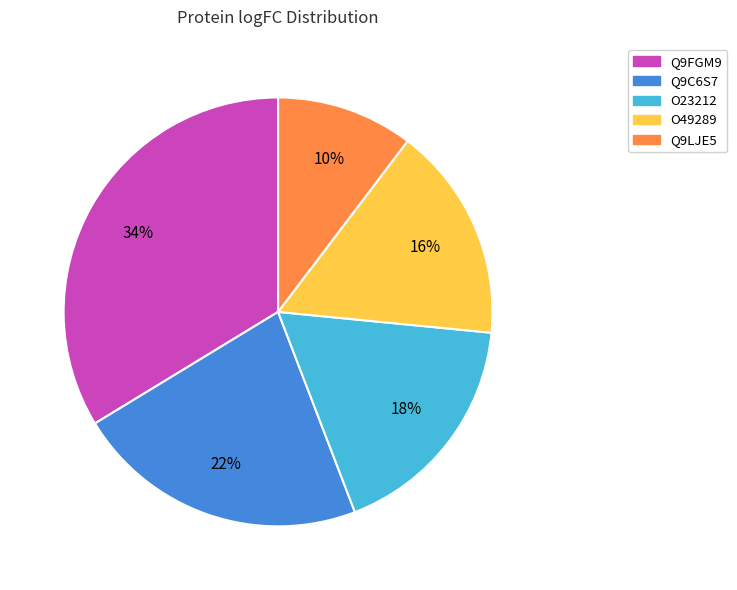

To the nearest percent, what percentage of the pie is O49289?

16%